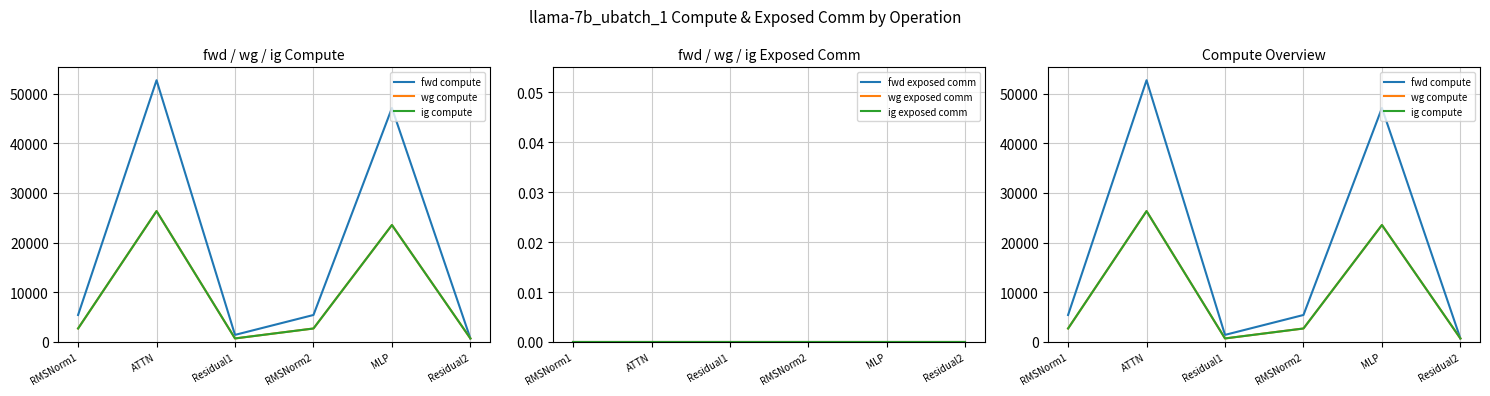

What is the maximum value shown in the chart?

52701.1